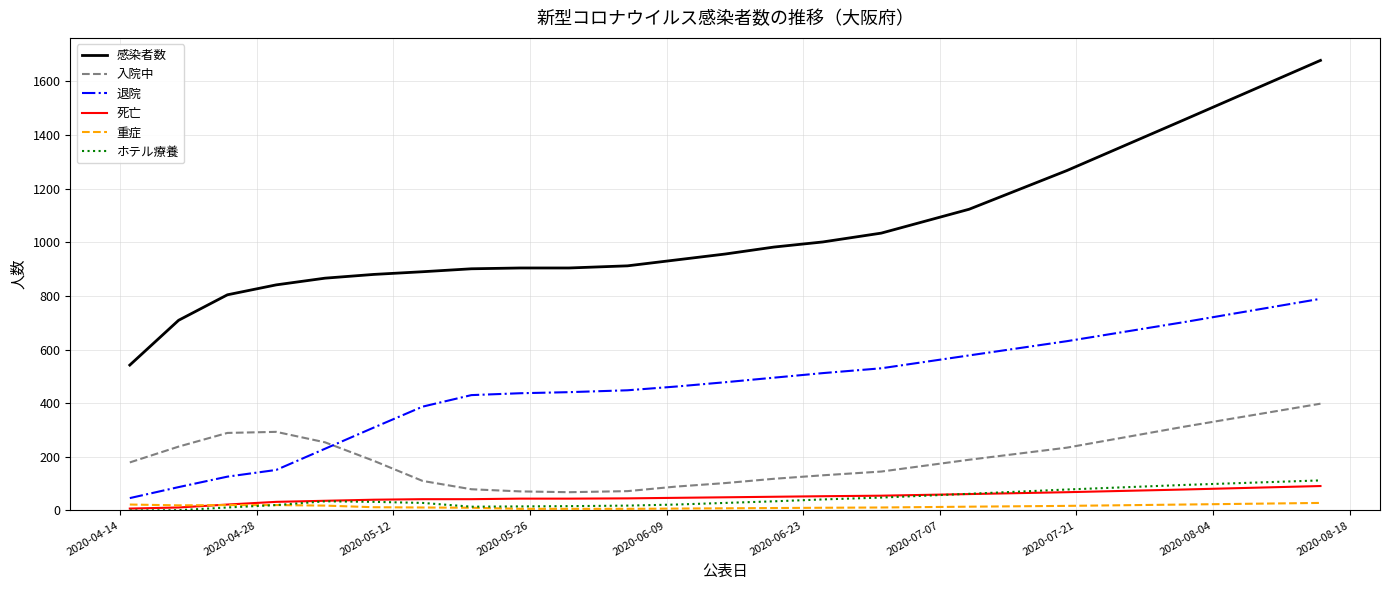

Which series has the largest total across all categories?

感染者数